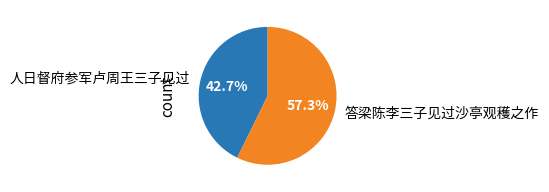

Count the number of slices in the pie.

2